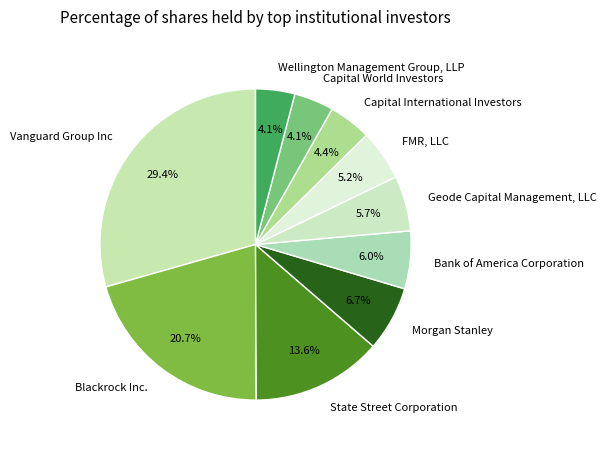

True or false: Capital World Investors accounts for 4% of the total.

True